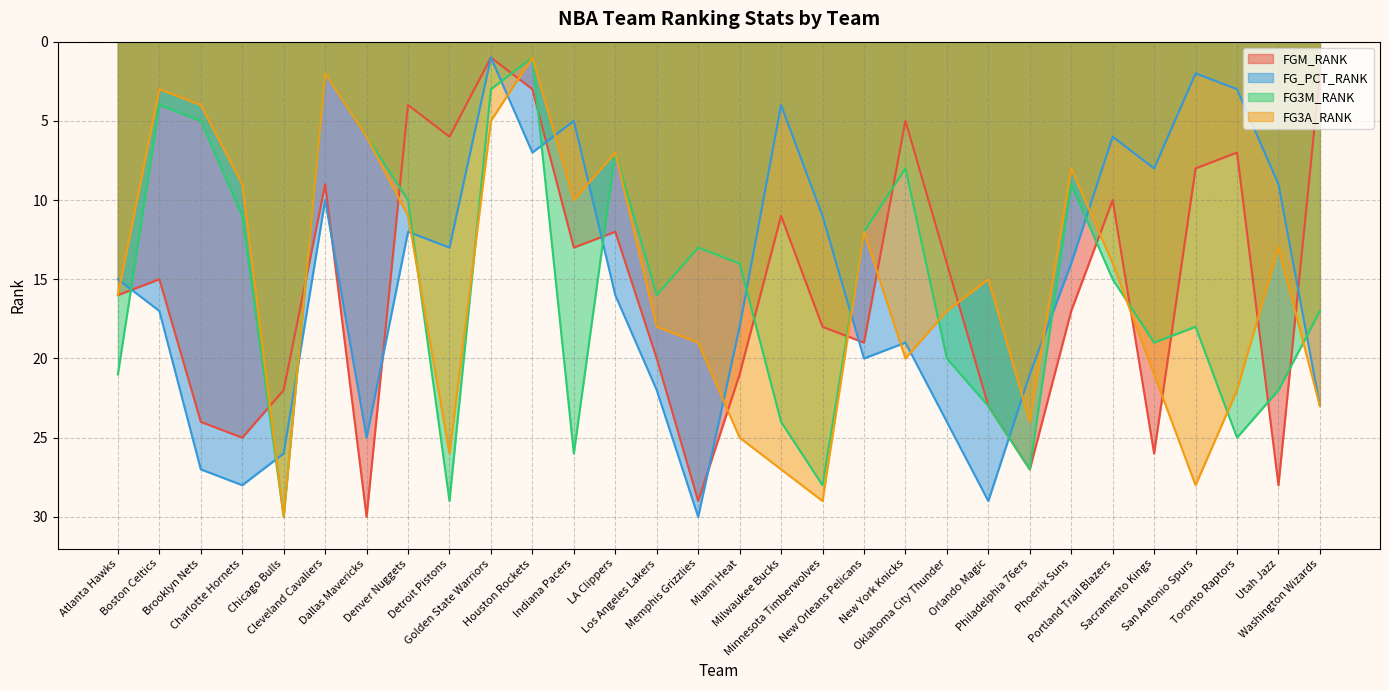

How many interior local peaks does the FG3A_RANK series have?

7